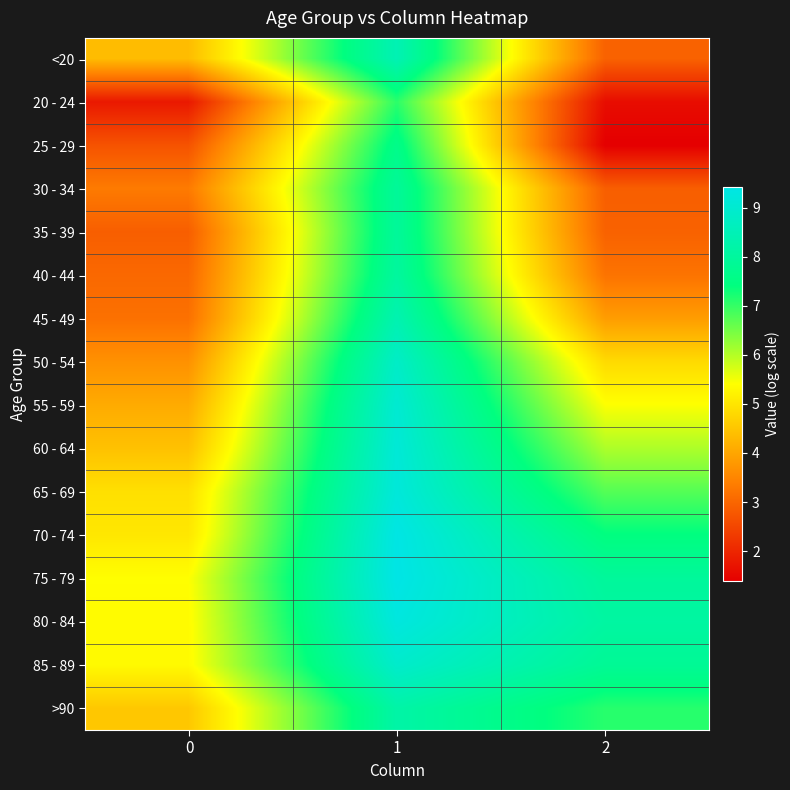

At which category is the sum across all series the highest?

1